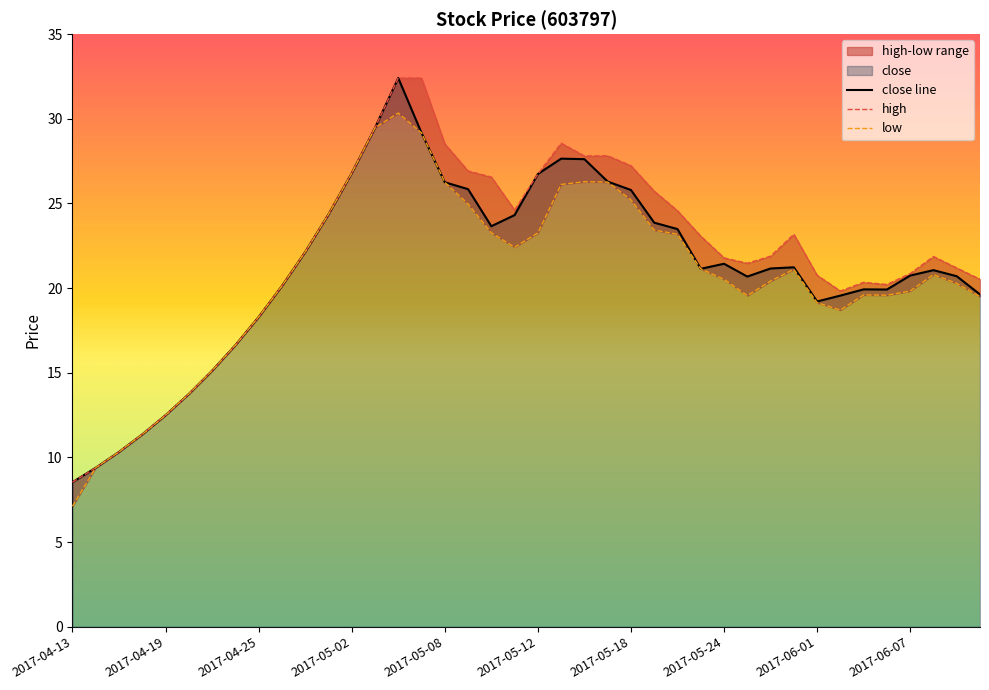

Which series has the largest range (max minus min)?

close